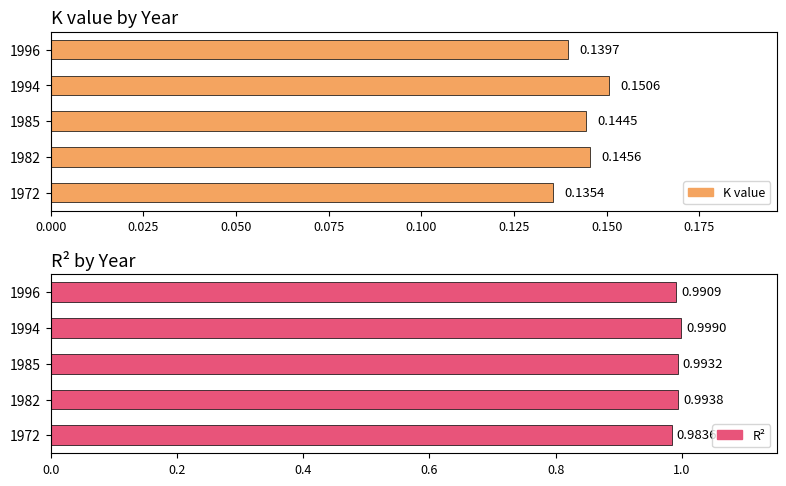

Does the chart contain any negative values?

No